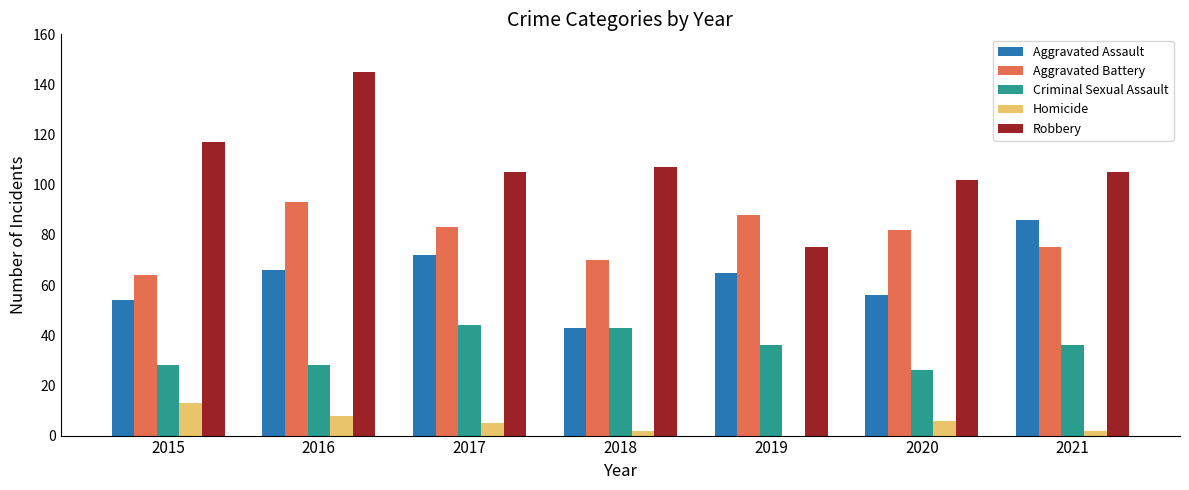

What is the highest value of the Robbery series?

145